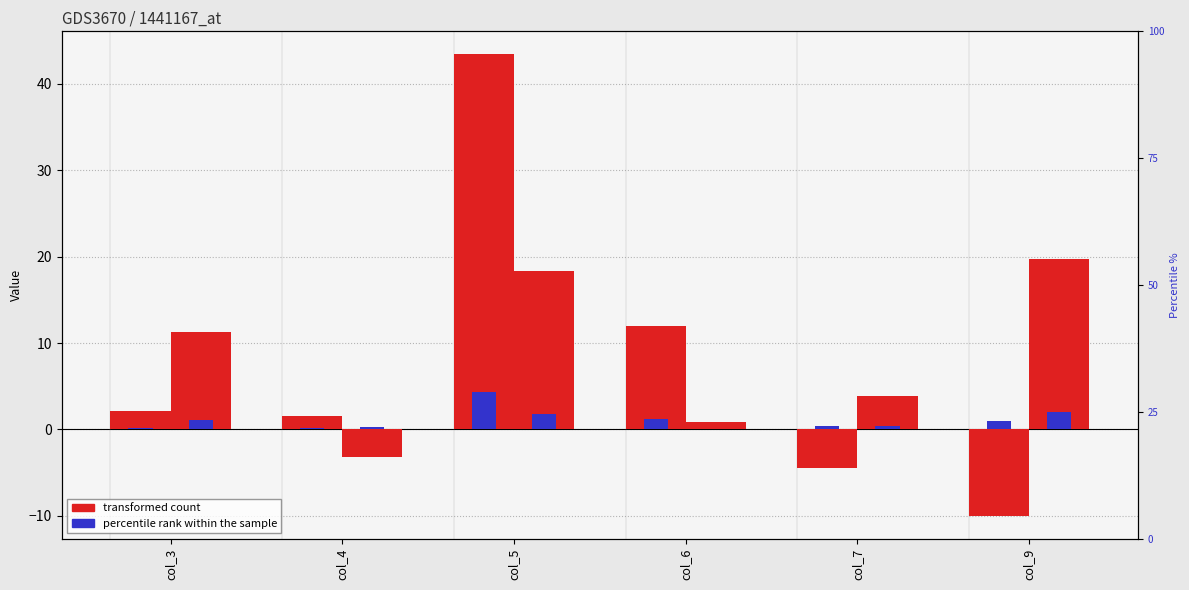

Is it true that CON percentile rank equals 0.2 at col_4?

False